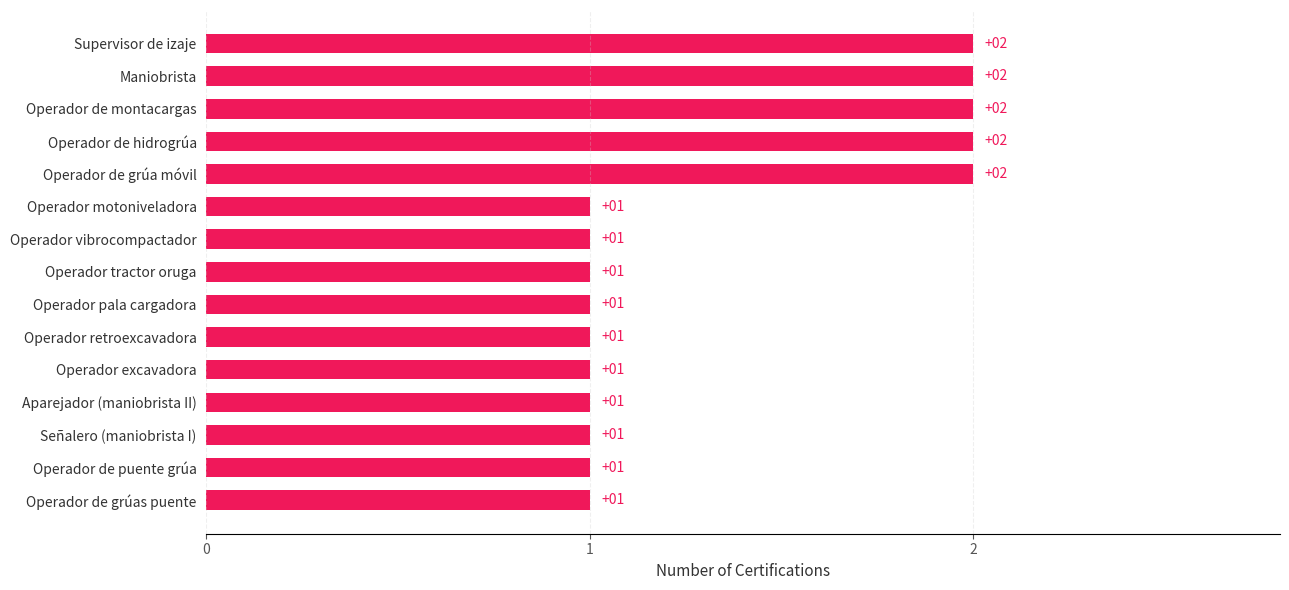

How many values exceed 1?

5